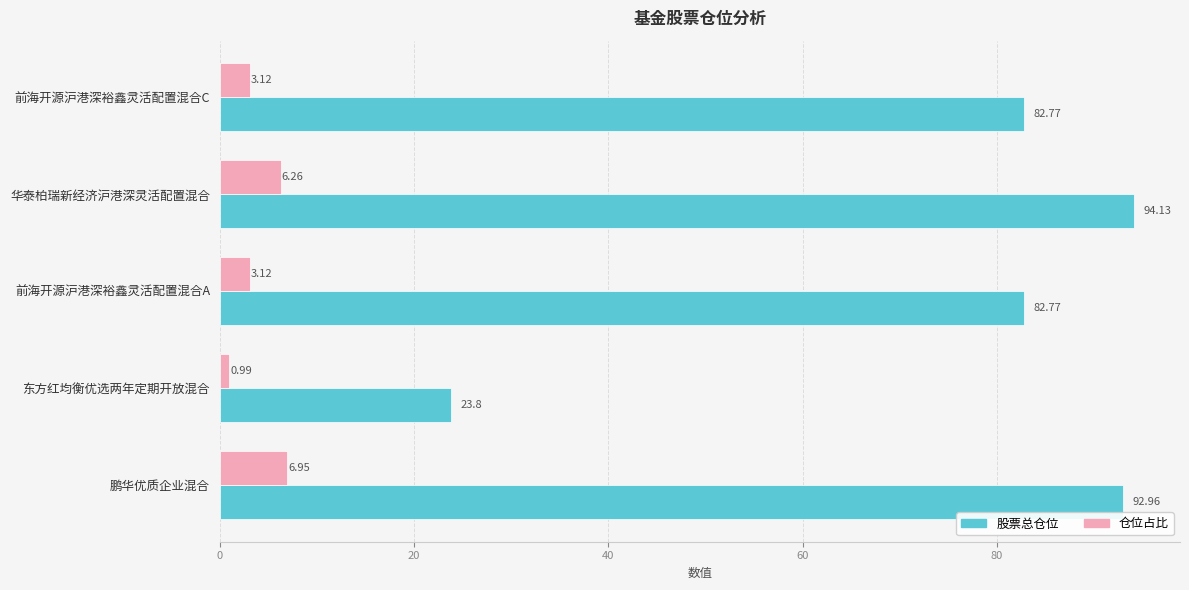

Which series has the widest spread of values?

股票总仓位